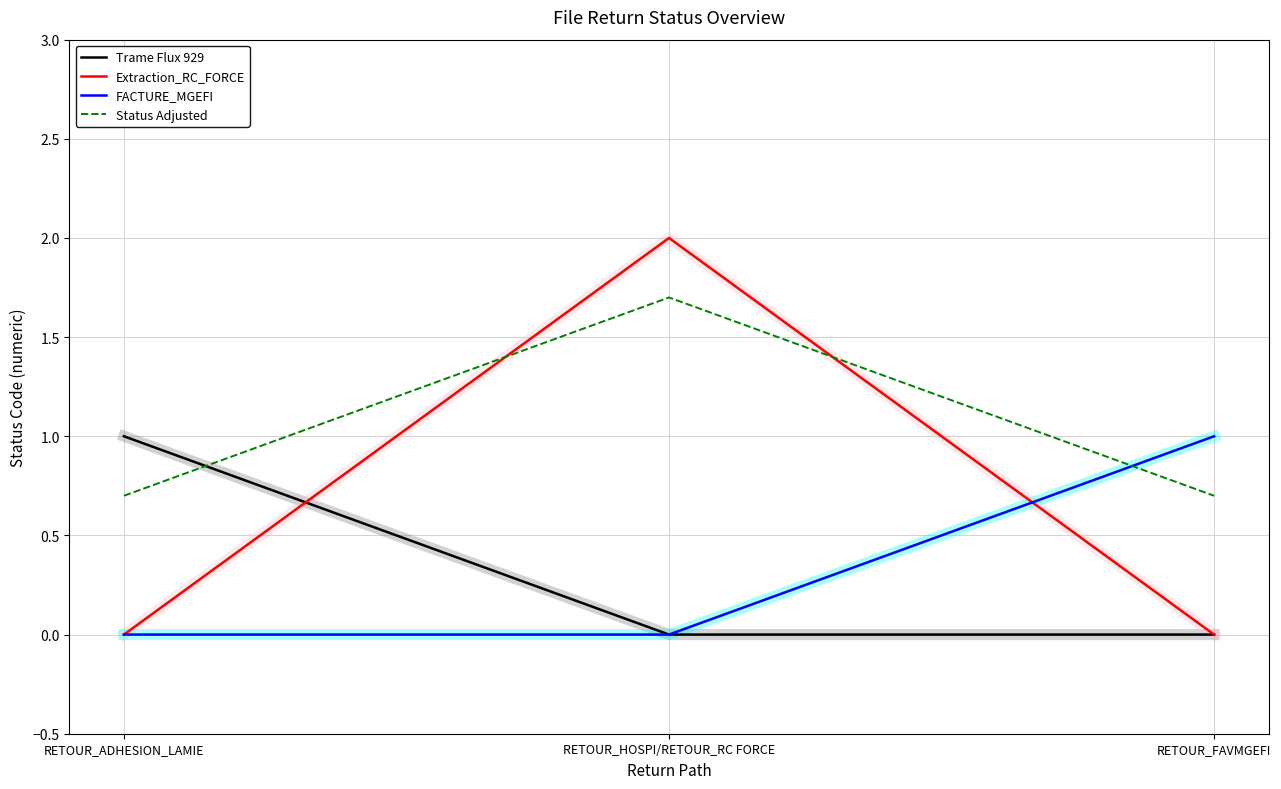

What are all the series names shown in the legend?

Trame Flux 929, Extraction_RC_FORCE, FACTURE_MGEFI, Status Adjusted